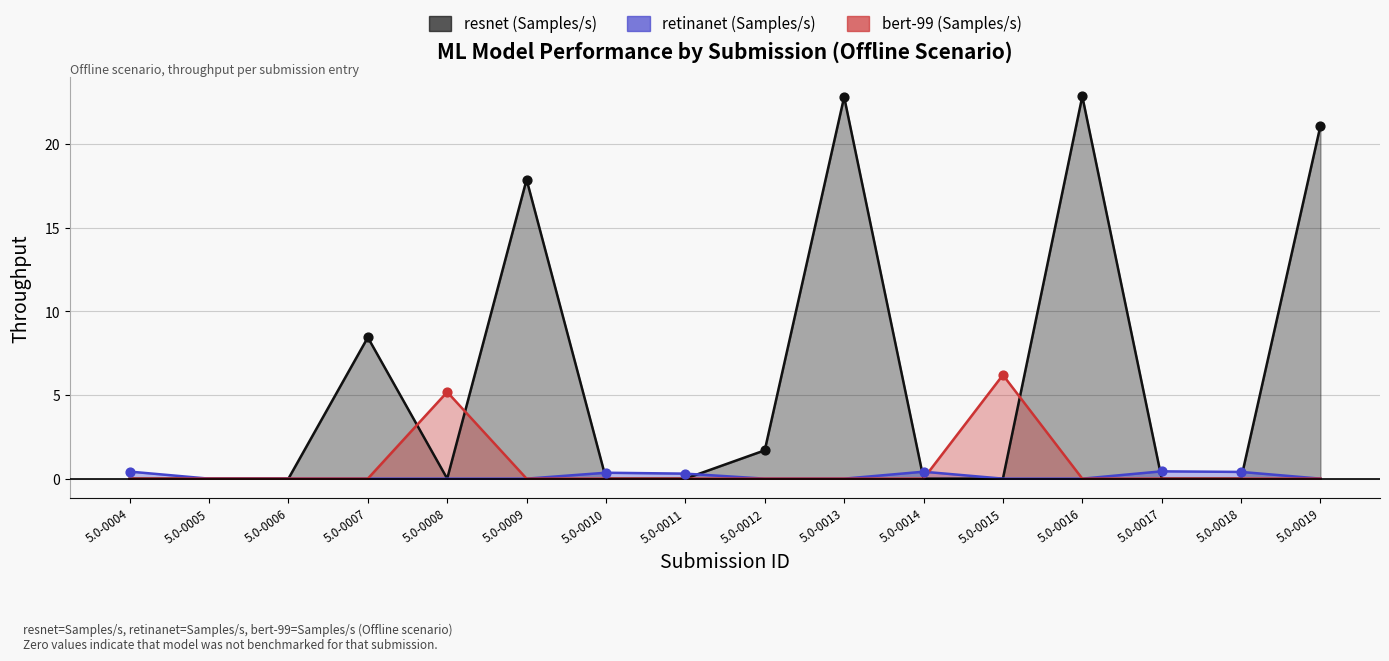

Which series has the largest total across all categories?

resnet (Samples/s)